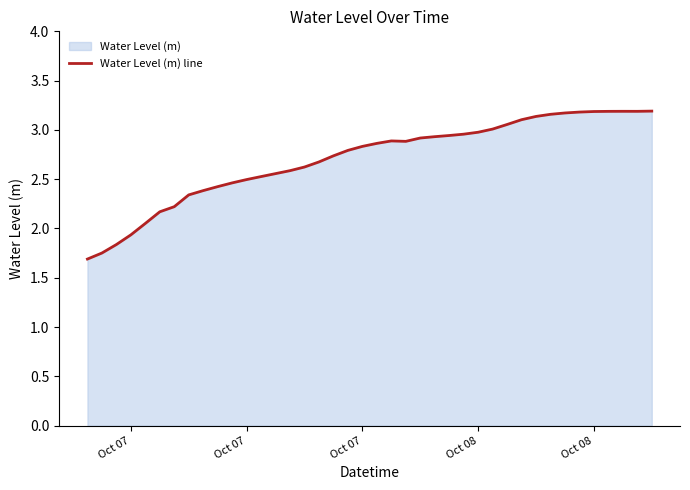

How many lines are shown in the chart?

1